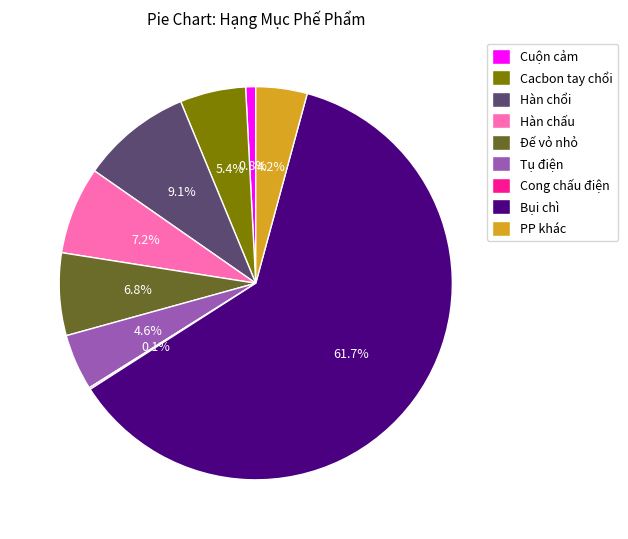

What is the largest slice in the pie chart?

Bụi chì